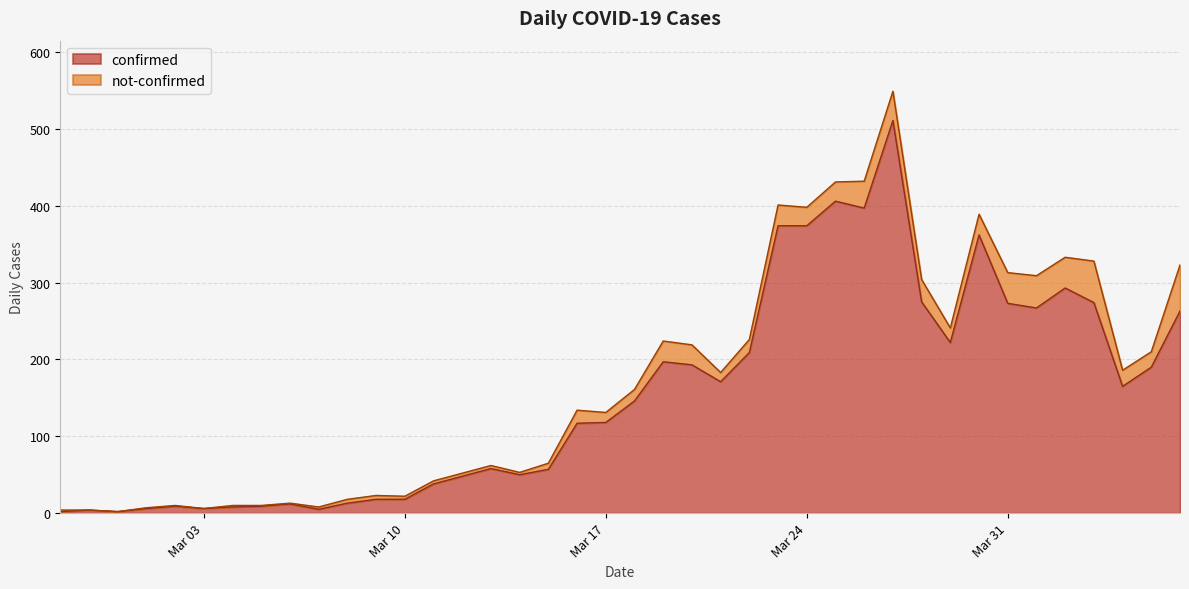

Reading right to left, list all the values displayed in this chart.

263	190	165	274	293	267	273	362	222	275	511	397	406	374	374	209	171	193	197	146	118	117	57	50	58	48	38	18	18	13	5	12	9	8	6	9	6	2	4	2